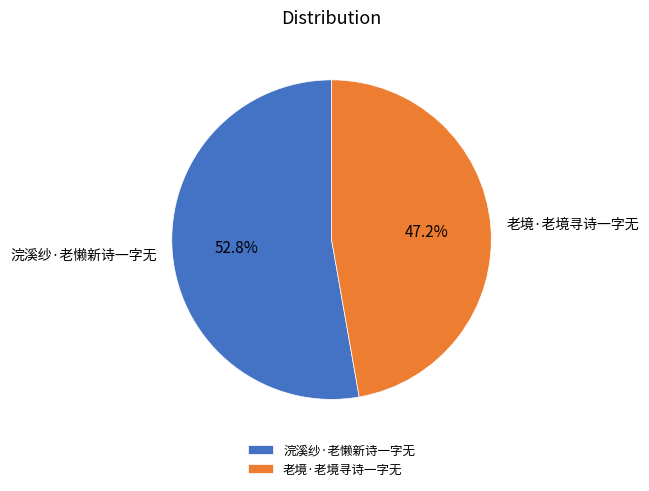

Which has a higher value, 老境·老境寻诗一字无 or 浣溪纱·老懒新诗一字无?

浣溪纱·老懒新诗一字无